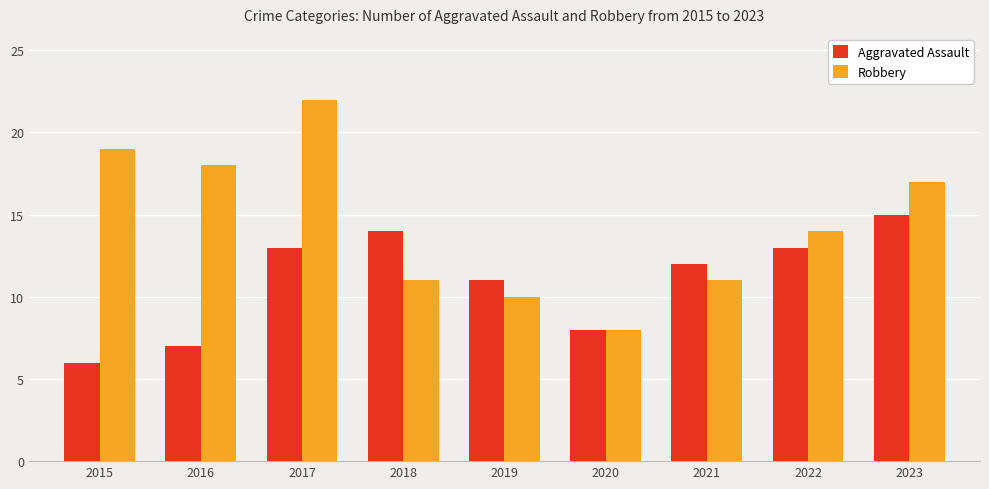

At which category is the sum across all series the highest?

2017